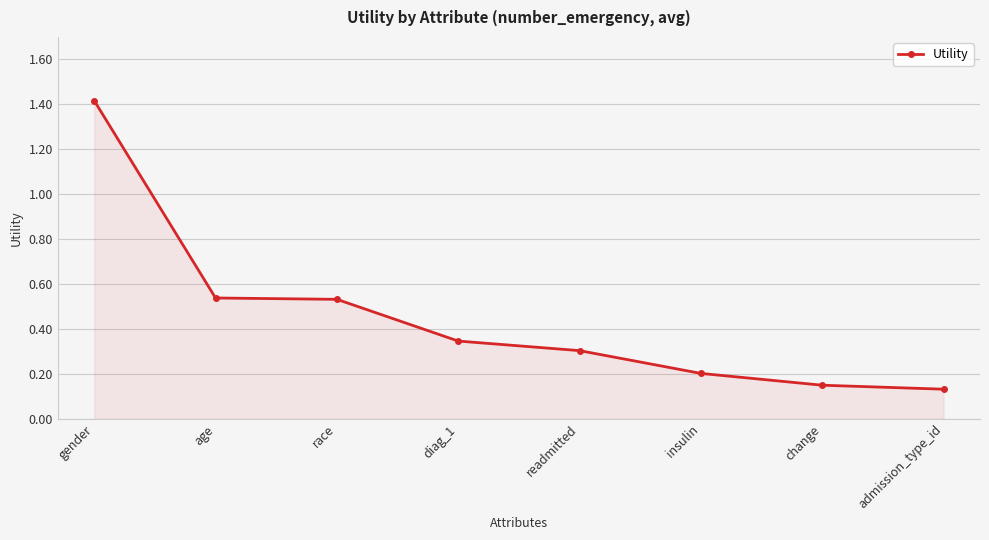

At which category does the chart reach its peak across all series?

gender